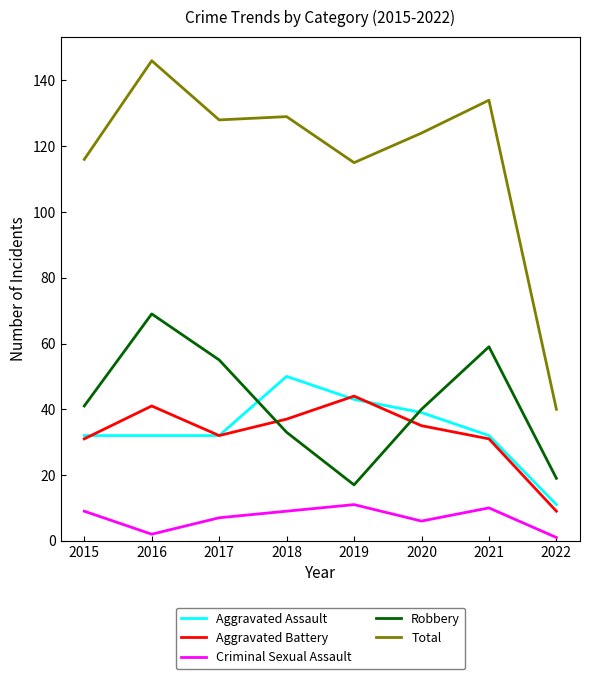

Which series has the widest spread of values?

Total